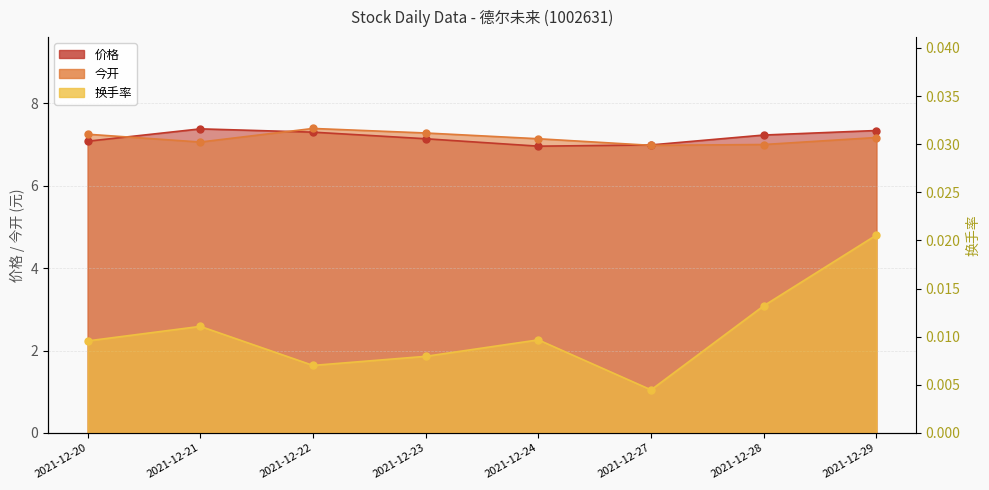

What is the total value across all series at 2021-12-23?

14.4